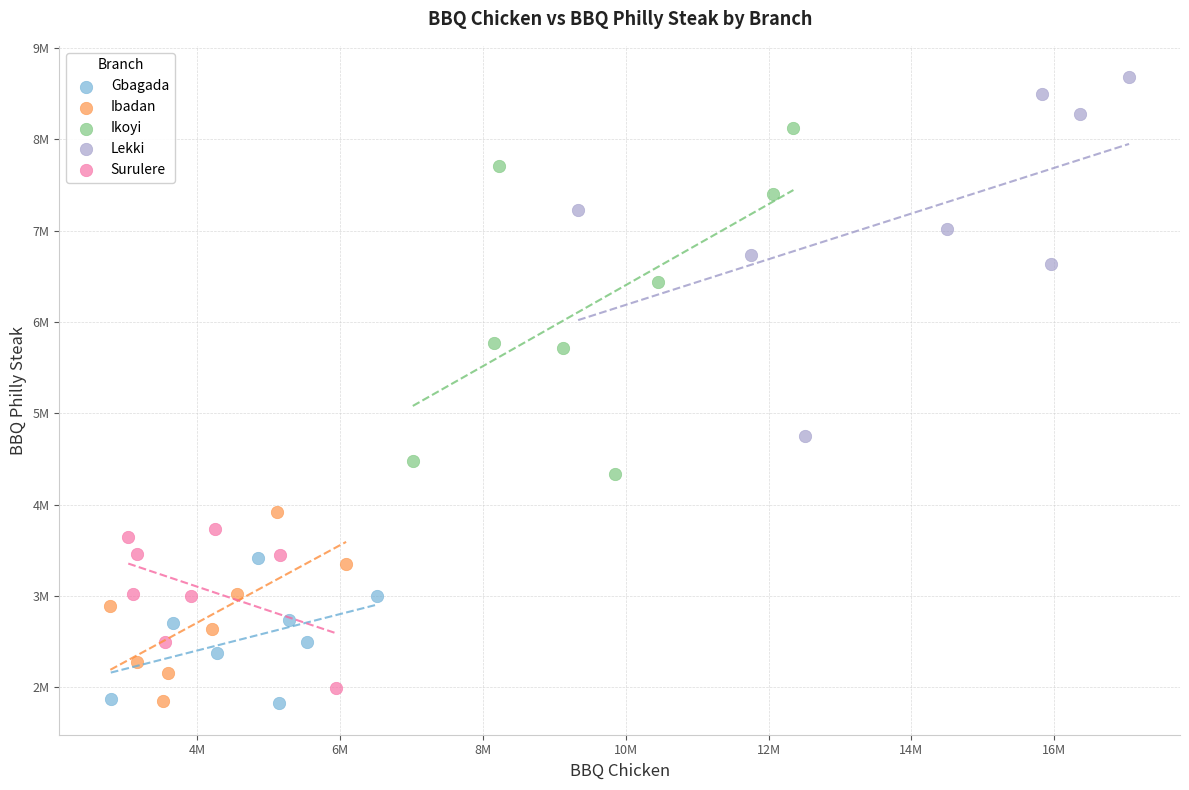

What are all the series names shown in the legend?

Gbagada, Ibadan, Ikoyi, Lekki, Surulere